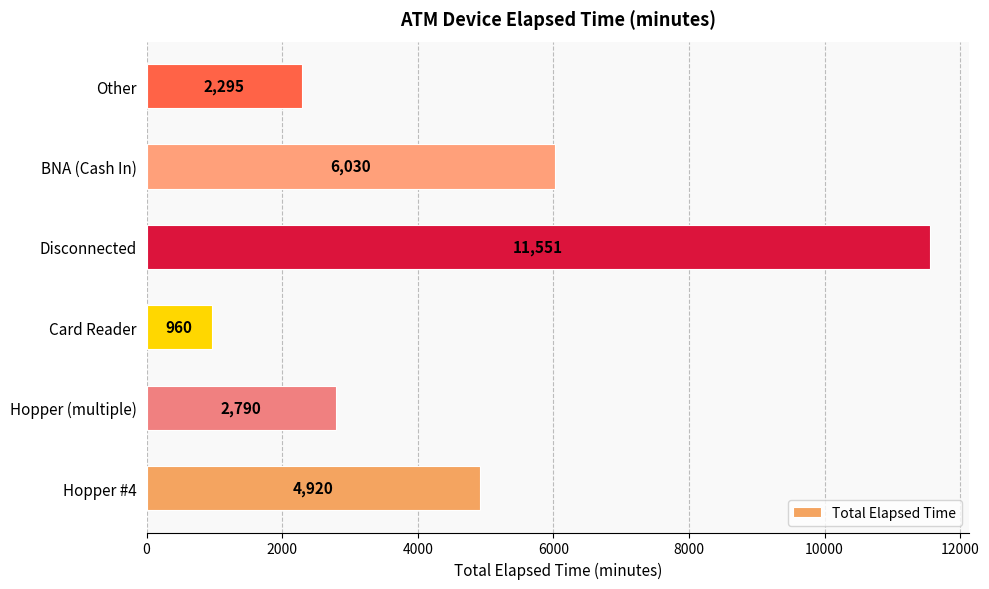

Count the number of categories in the chart.

6